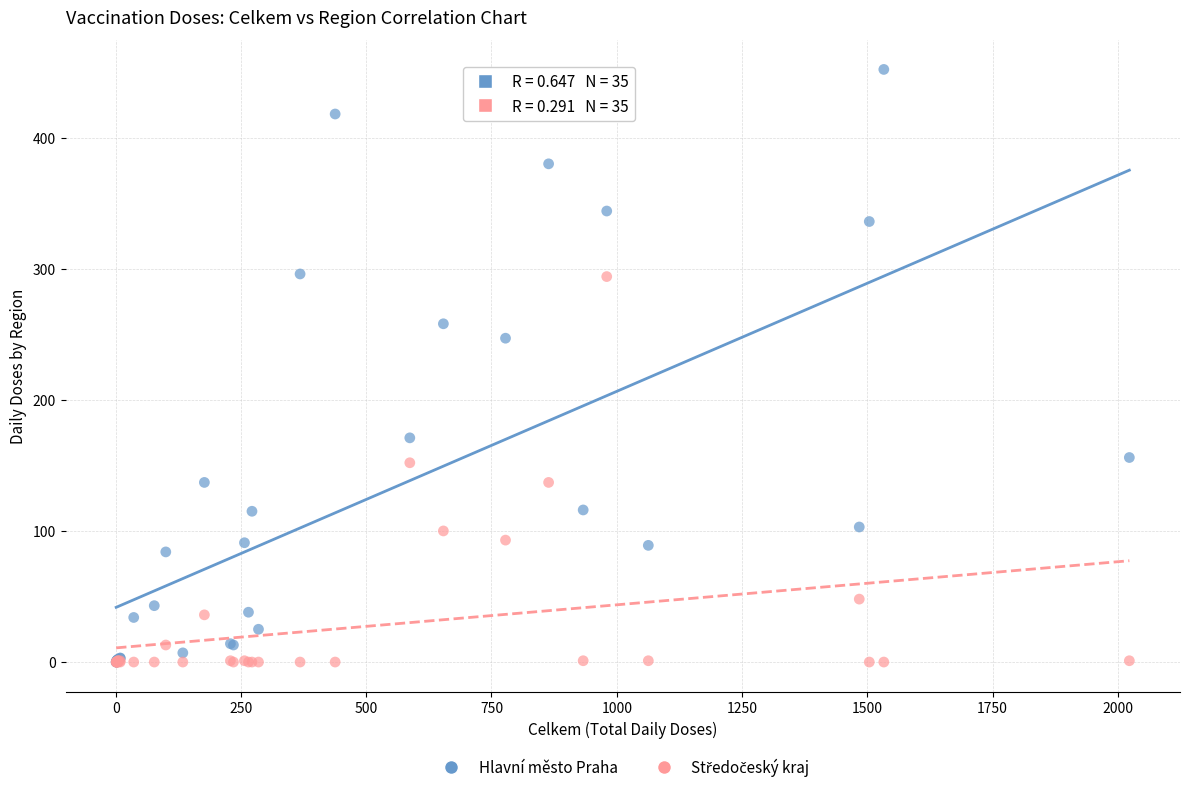

In the Hlavní město Praha series, what Y value is closest to 226?

247